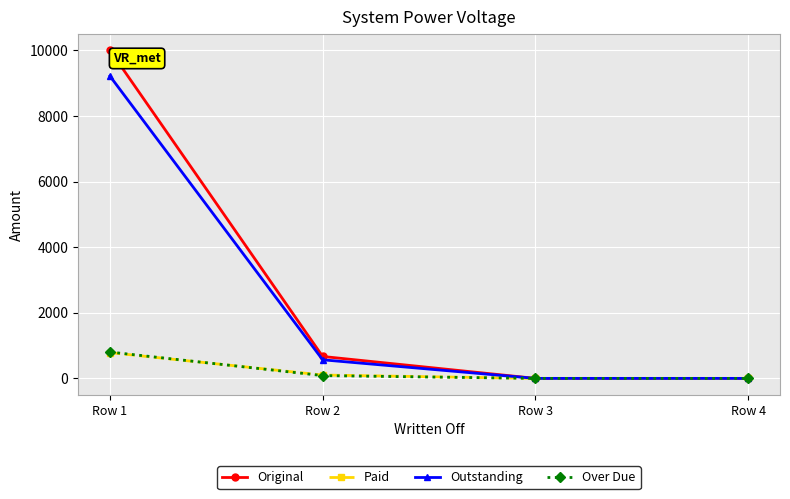

Which series has the largest total across all categories?

Original